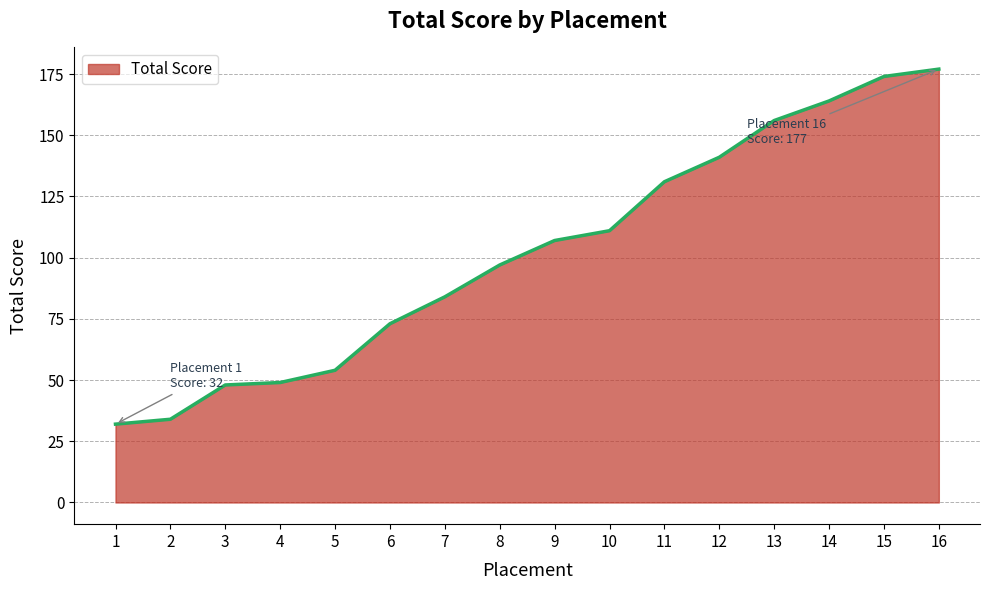

What is the greatest value displayed?

177